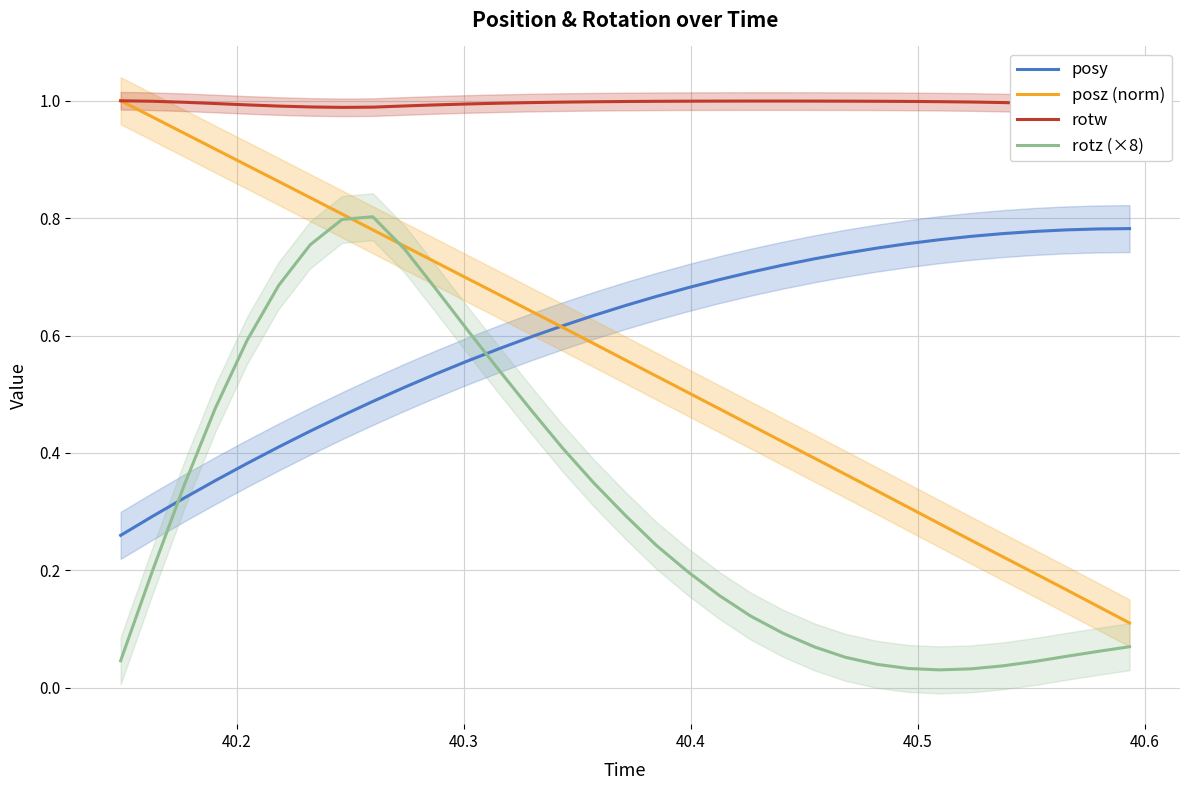

How many data points does each series have?

33